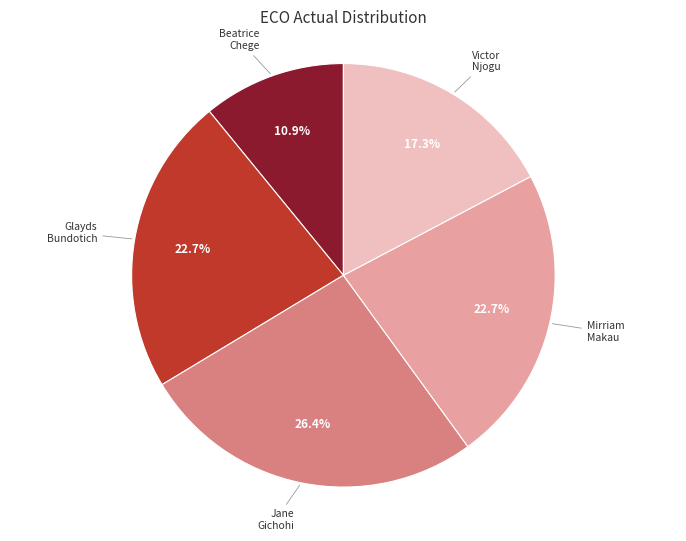

Which has a higher value, Jane Gichohi or Mirriam Makau?

Jane Gichohi